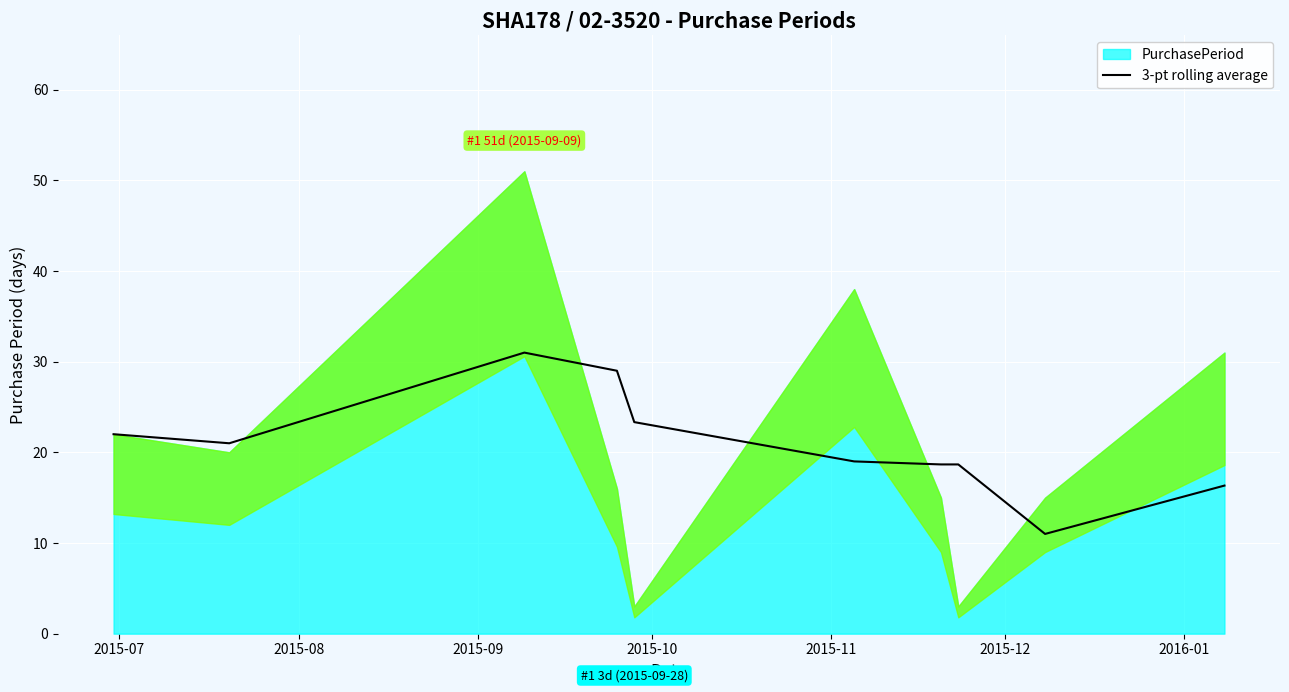

Reading left to right, extract all data points from this chart.

22.0	21.0	31.0	29.0	23.3	19.0	18.7	18.7	11.0	16.3